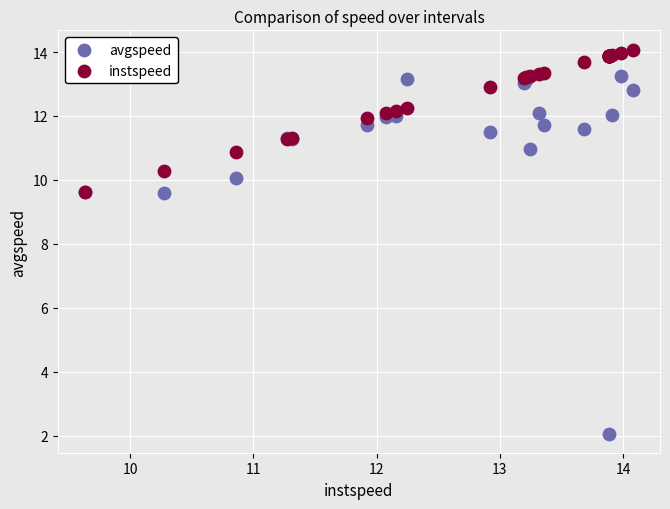

What are all the series names shown in the legend?

avgspeed, instspeed